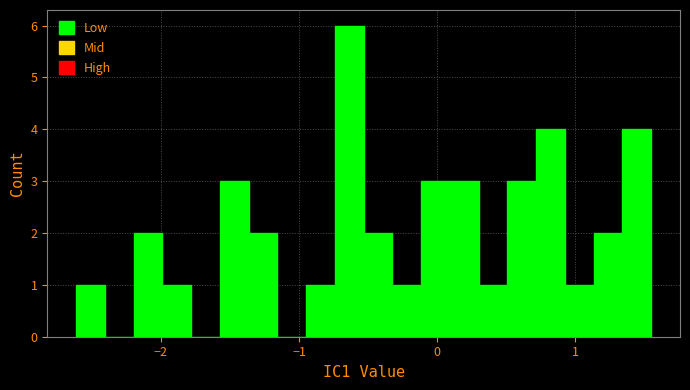

Around what value on the x-axis is the tallest bar? Give the approximate position of its centre, as read against the axis.

-0.6